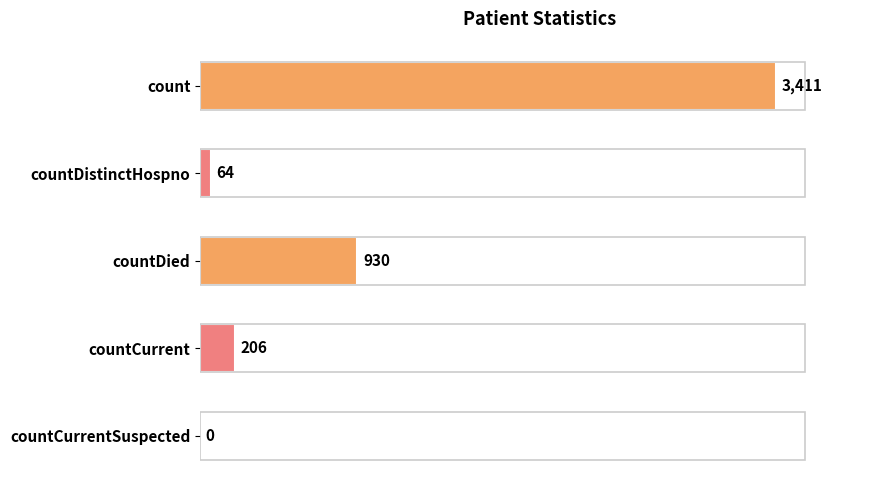

How many values are above zero?

4